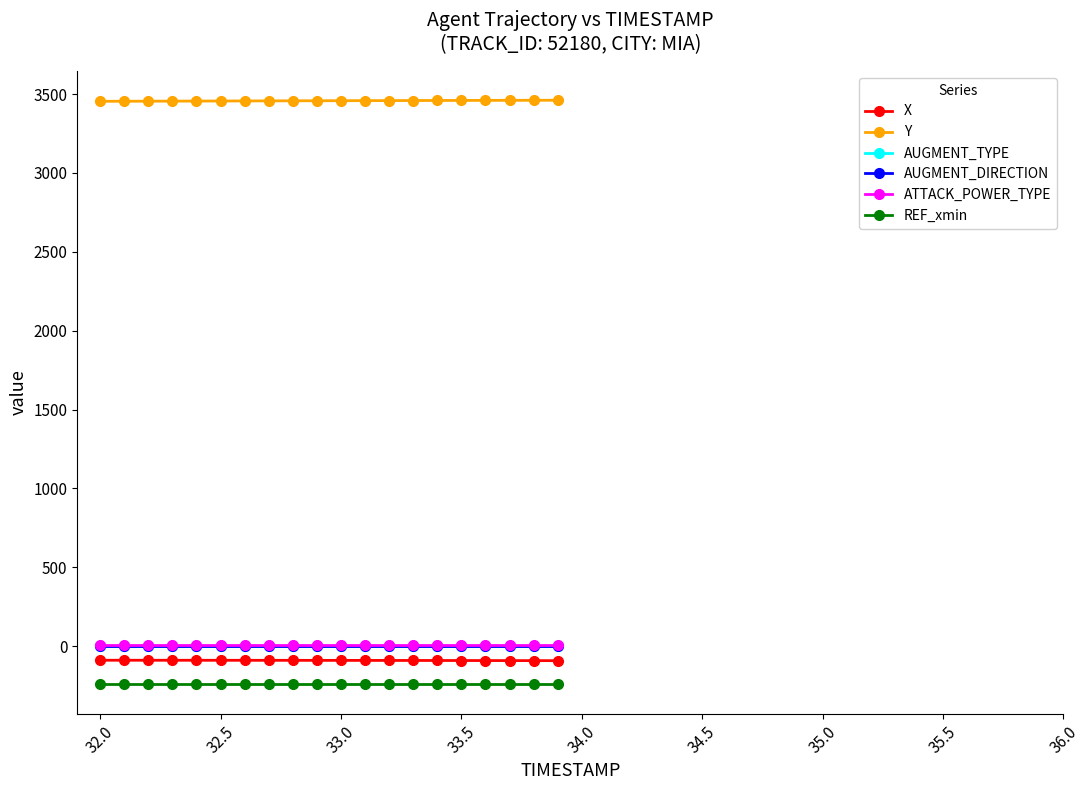

What is the maximum value shown in the chart?

3460.8